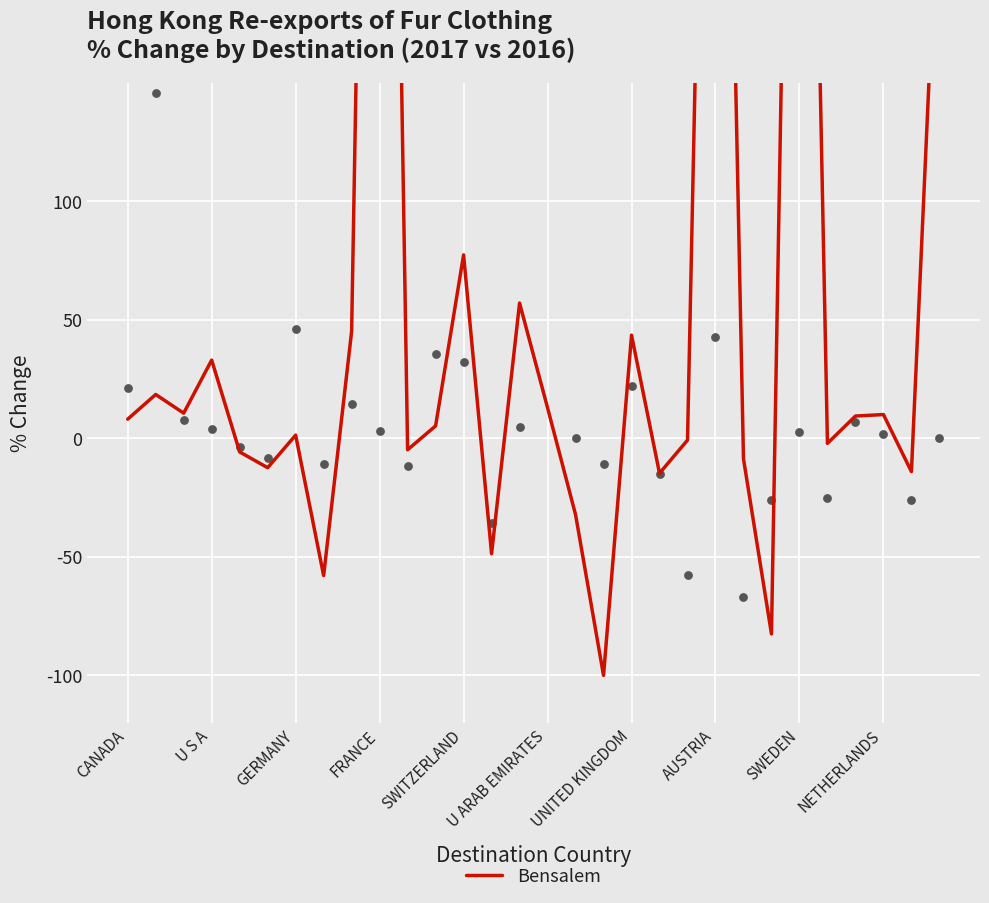

Which has a higher value, 13 or U S A?

U S A